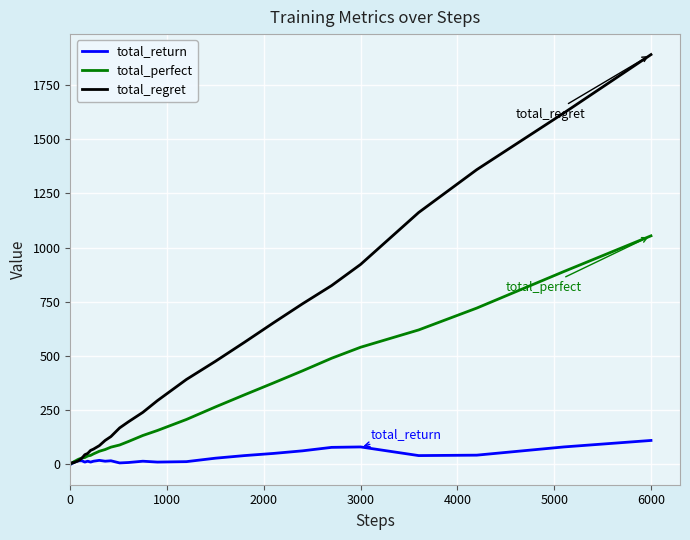

What is the sum of all total_return values?

815